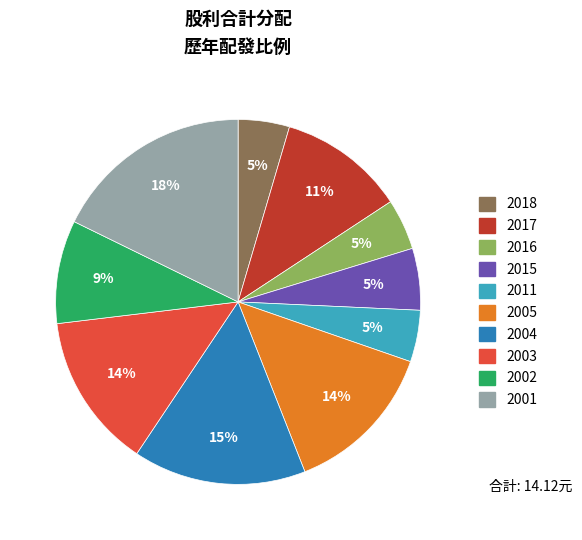

Between 2015 and 2001, which is larger?

2001